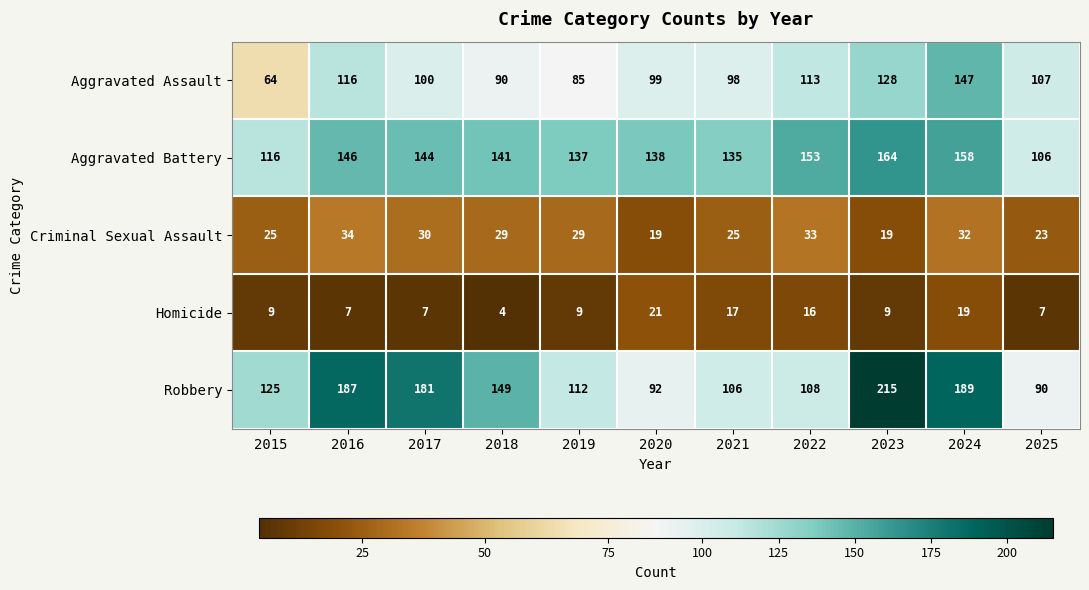

True or false: Homicide has a value of 7 at 2018.

False